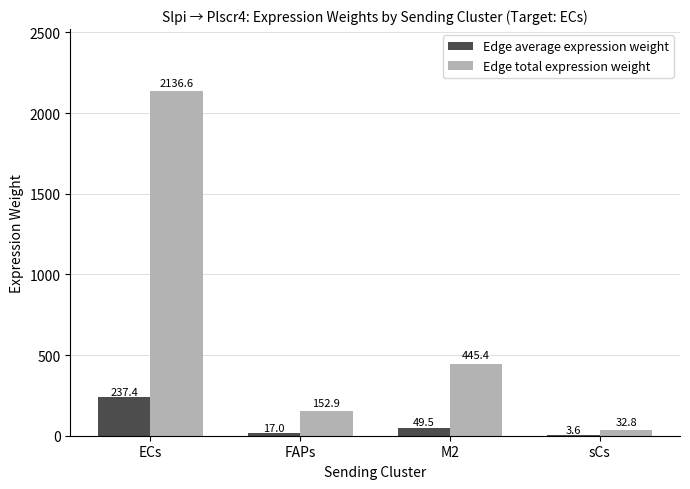

What are all the series names shown in the legend?

Edge average expression weight, Edge total expression weight